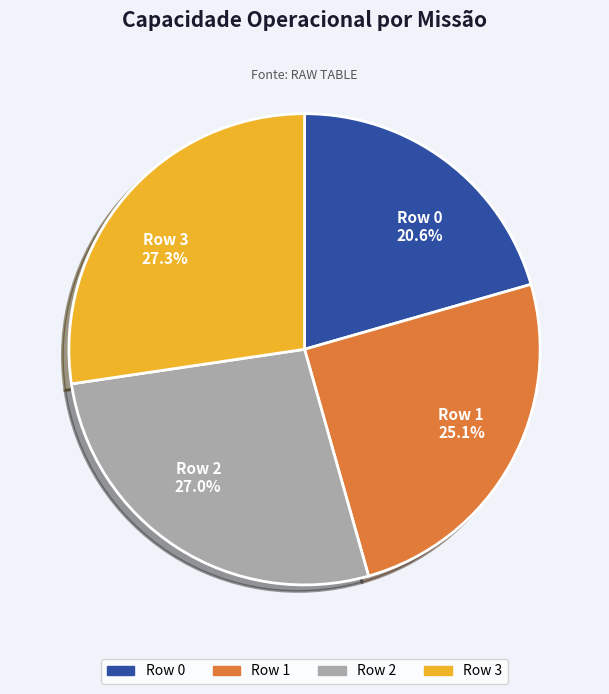

What percentage is the Row 3 slice, to the nearest percent?

27%